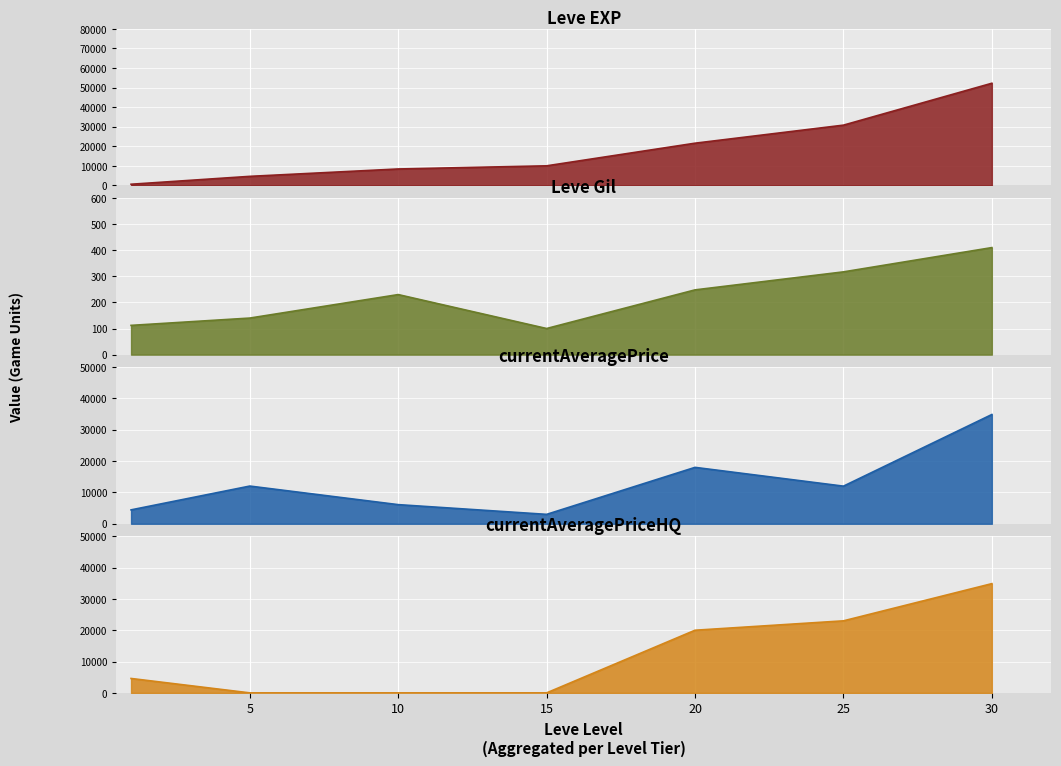

What is the total value across all series at 20?

59848